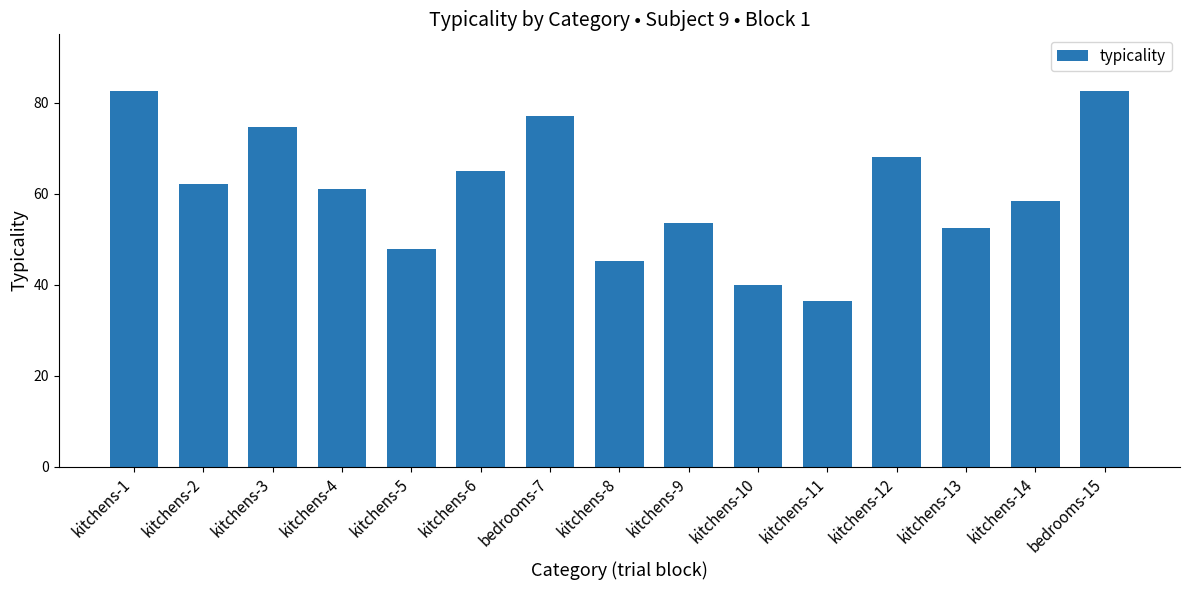

Between kitchens-9 and kitchens-6, which is larger?

kitchens-6